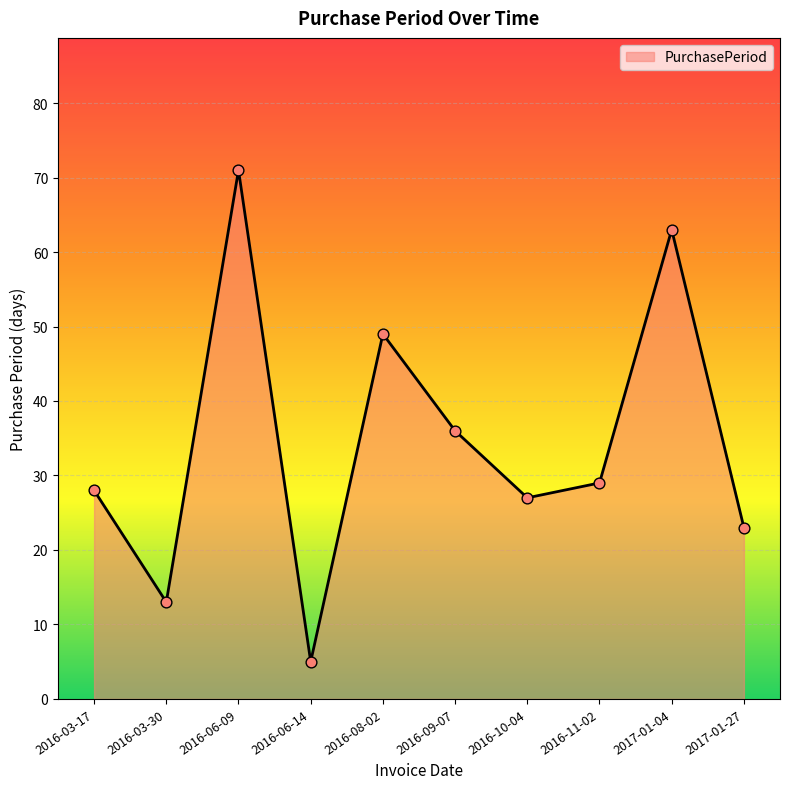

Which has a higher value, 2016-06-09 or 2017-01-04?

2016-06-09